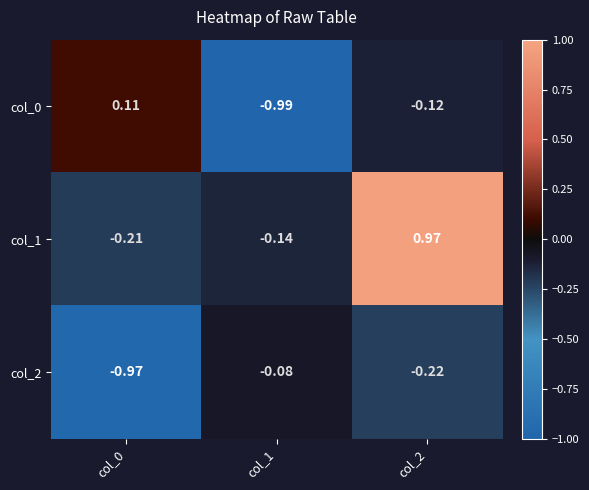

How many series are shown in this chart?

3